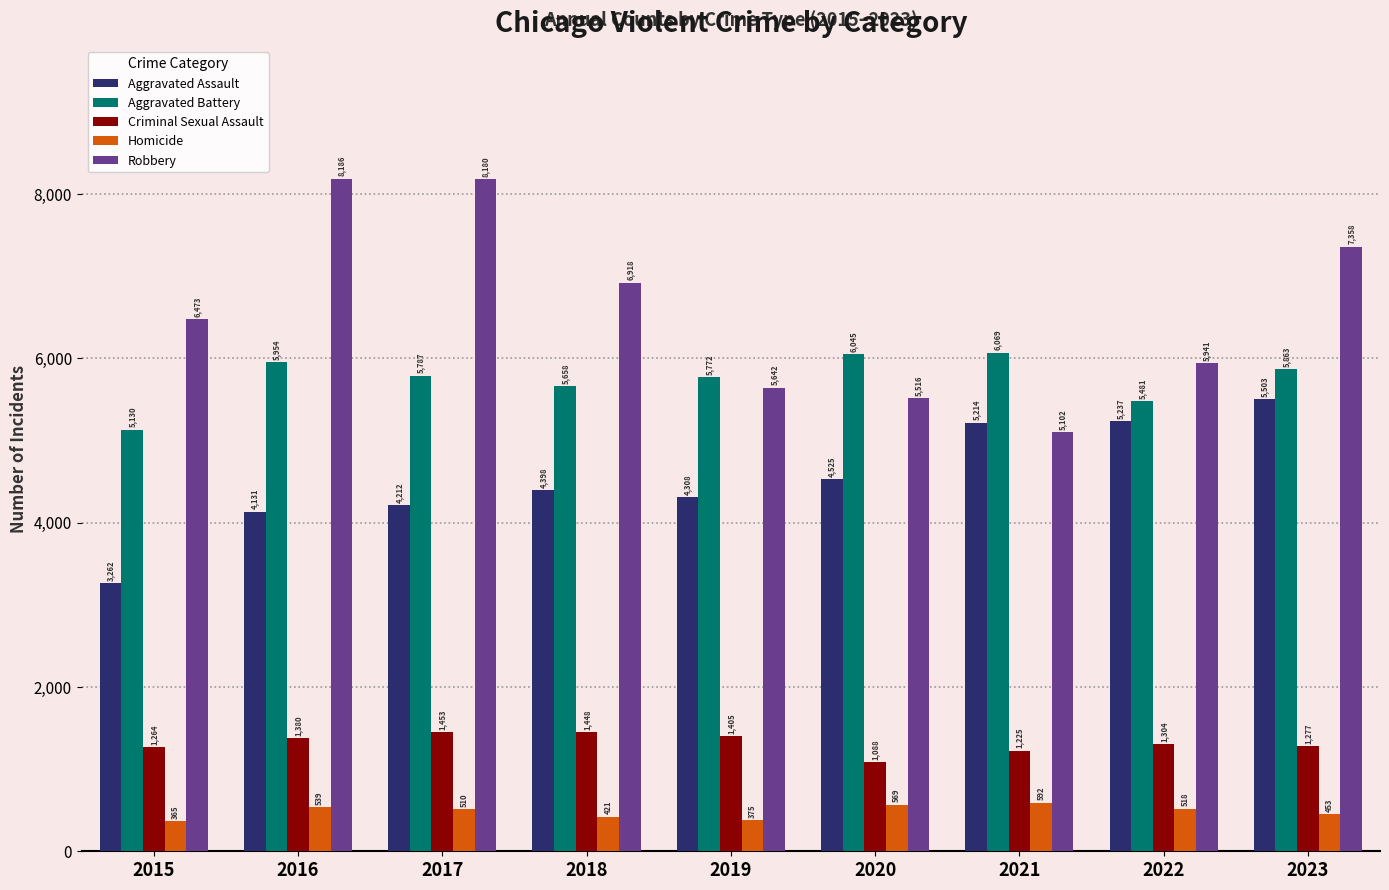

What is the sum of the Homicide values at 2021 and 2020?

1161